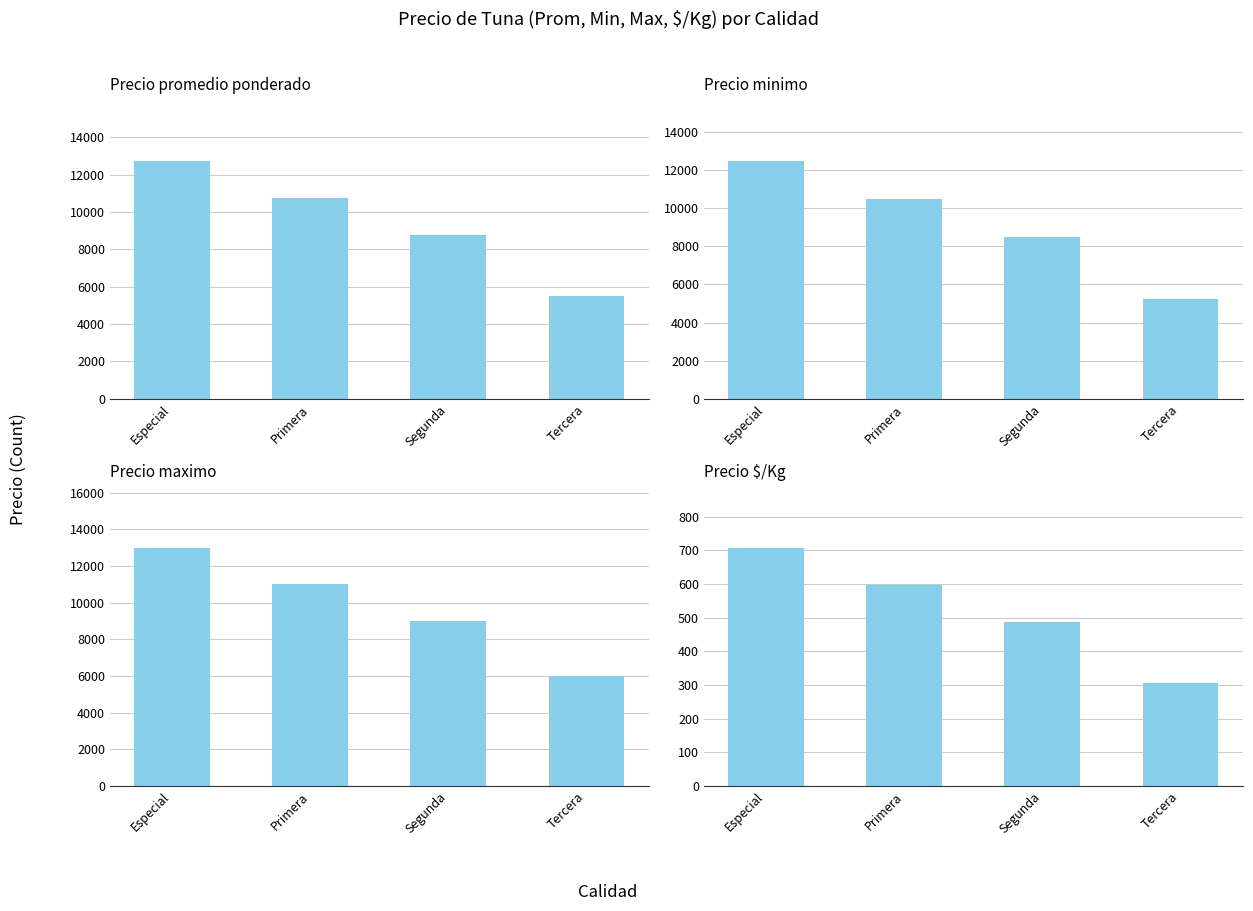

At which category is the sum across all series the highest?

Especial